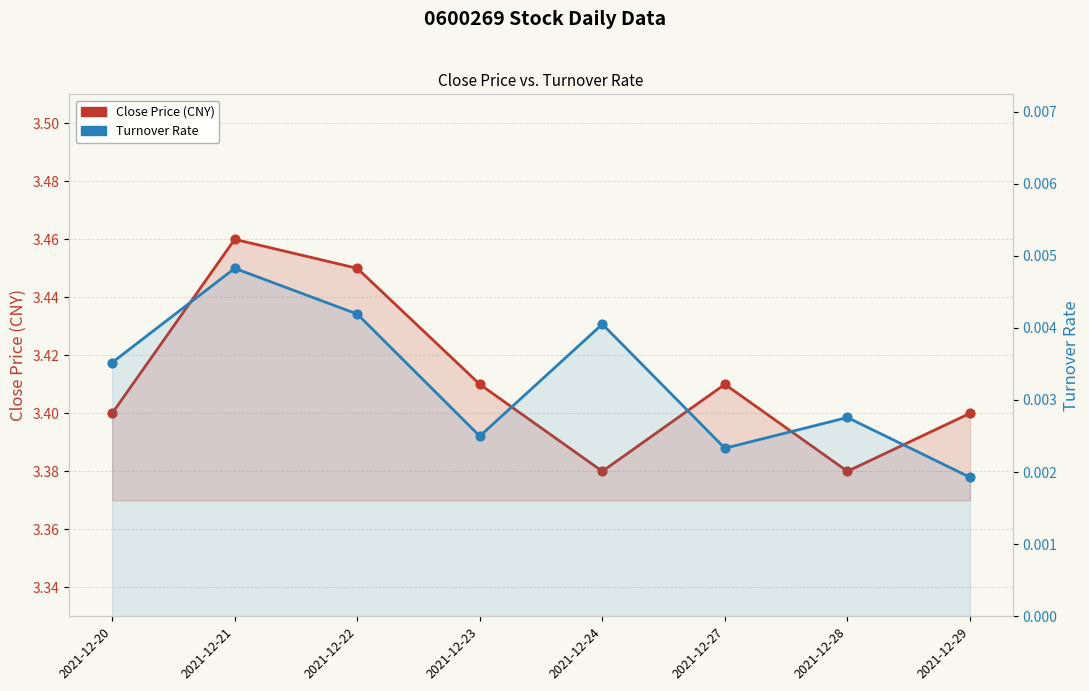

Which series reaches the minimum Y coordinate?

Turnover Rate